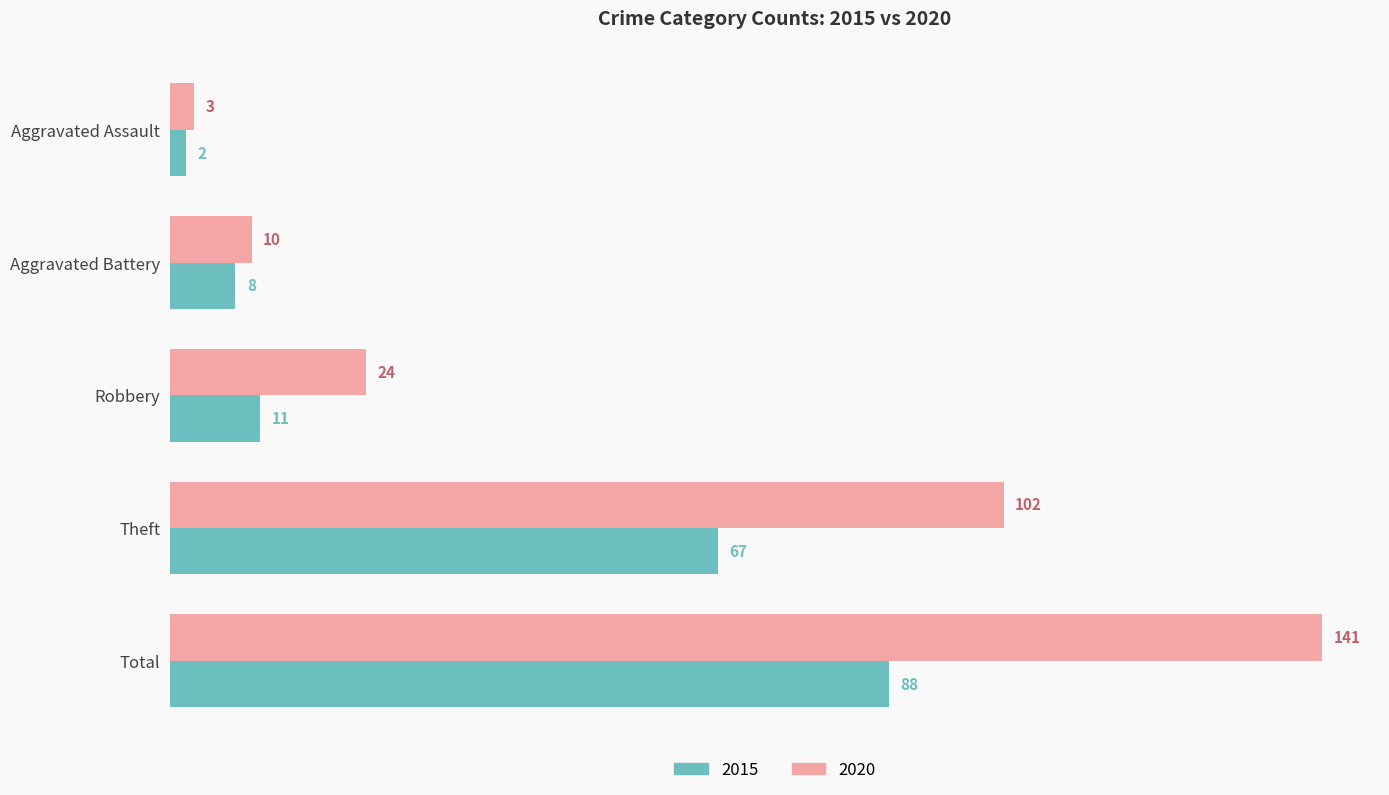

The 2020 series shows 238 at Total. True or false?

False